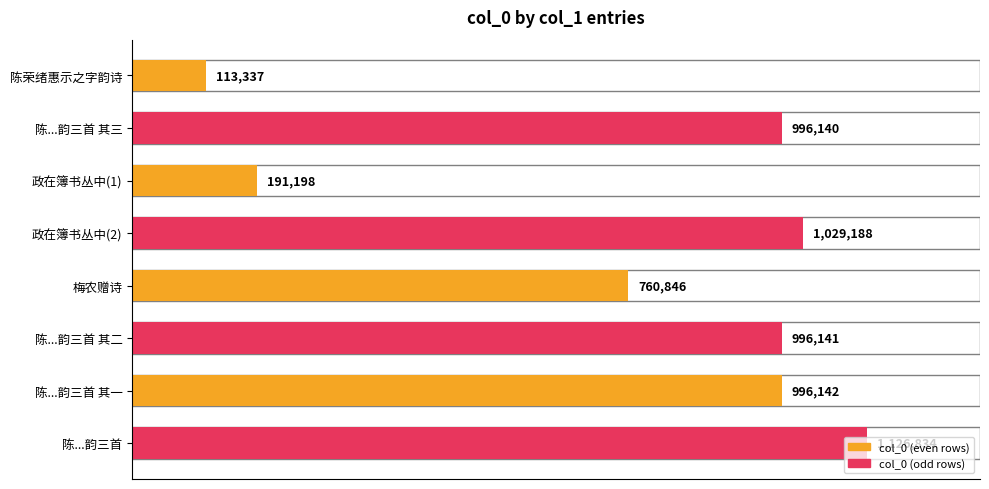

List the labels in order of value, smallest first.

陈荣绪惠示之字韵诗, 政在簿书丛中(1), 梅农赠诗, 陈...韵三首 其三, 陈...韵三首 其二, 陈...韵三首 其一, 政在簿书丛中(2), 陈...韵三首